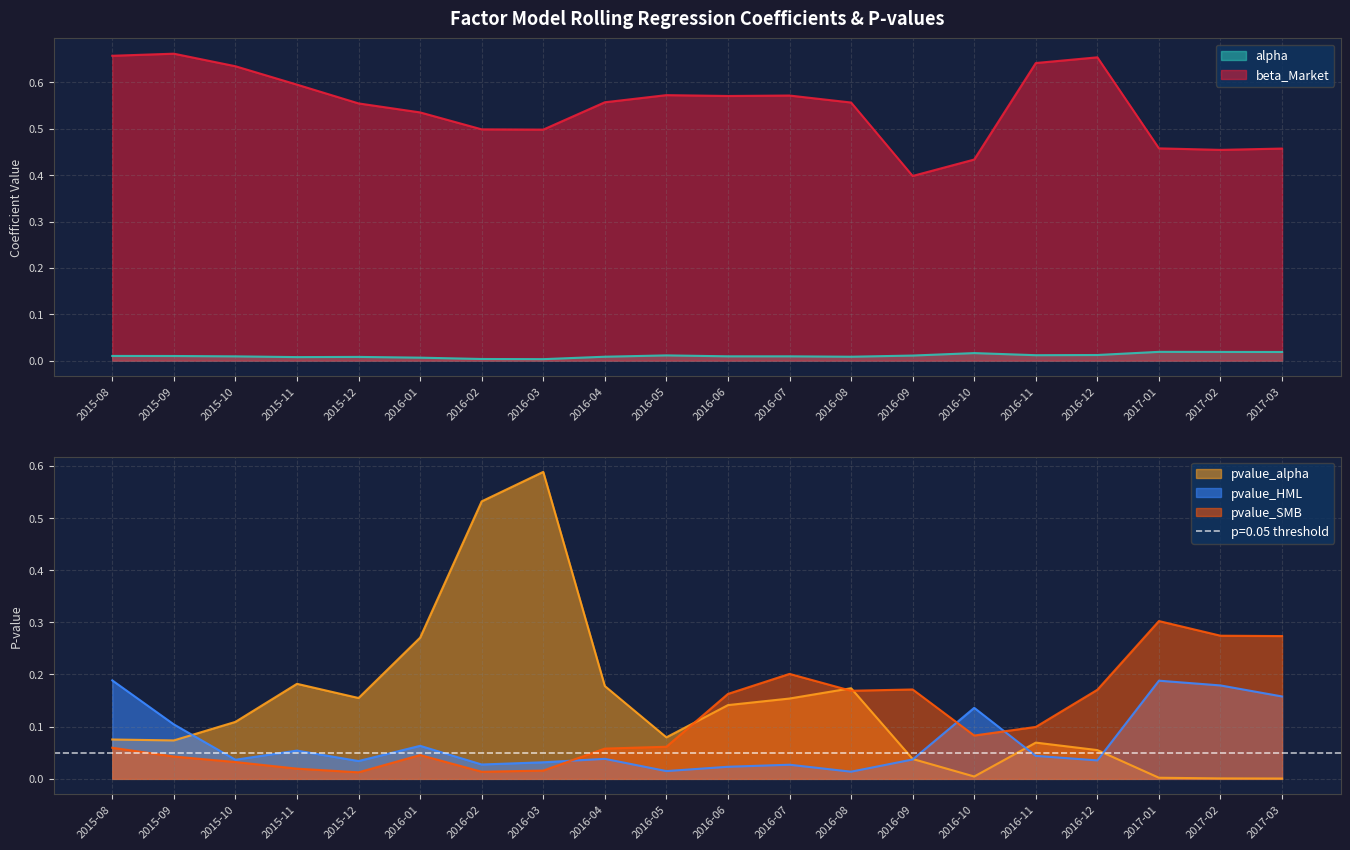

Reading right to left, extract all data points from this chart.

alpha: 0.0	0.0	0.0	0.0	0.0	0.0	0.0	0.0	0.0	0.0	0.0	0.0	0.0	0.0	0.0	0.0	0.0	0.0	0.0	0.0
beta_Market: 0.5	0.5	0.5	0.7	0.6	0.4	0.4	0.6	0.6	0.6	0.6	0.6	0.5	0.5	0.5	0.6	0.6	0.6	0.7	0.7
pvalue_alpha: 0.0	0.0	0.0	0.1	0.1	0.0	0.0	0.2	0.2	0.1	0.1	0.2	0.6	0.5	0.3	0.2	0.2	0.1	0.1	0.1
pvalue_HML: 0.2	0.2	0.2	0.0	0.0	0.1	0.0	0.0	0.0	0.0	0.0	0.0	0.0	0.0	0.1	0.0	0.1	0.0	0.1	0.2
pvalue_SMB: 0.3	0.3	0.3	0.2	0.1	0.1	0.2	0.2	0.2	0.2	0.1	0.1	0.0	0.0	0.0	0.0	0.0	0.0	0.0	0.1